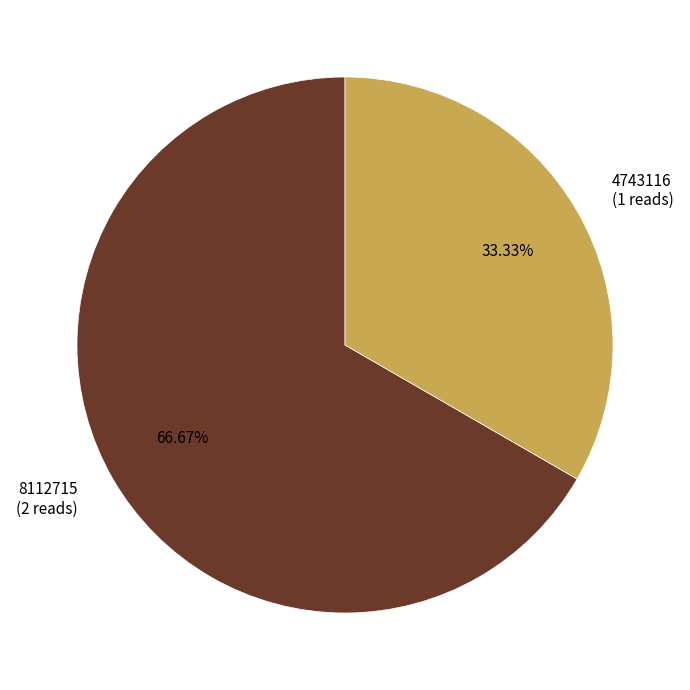

To the nearest percent, what is the difference between the 4743116 and 8112715 slice percentages?

33%